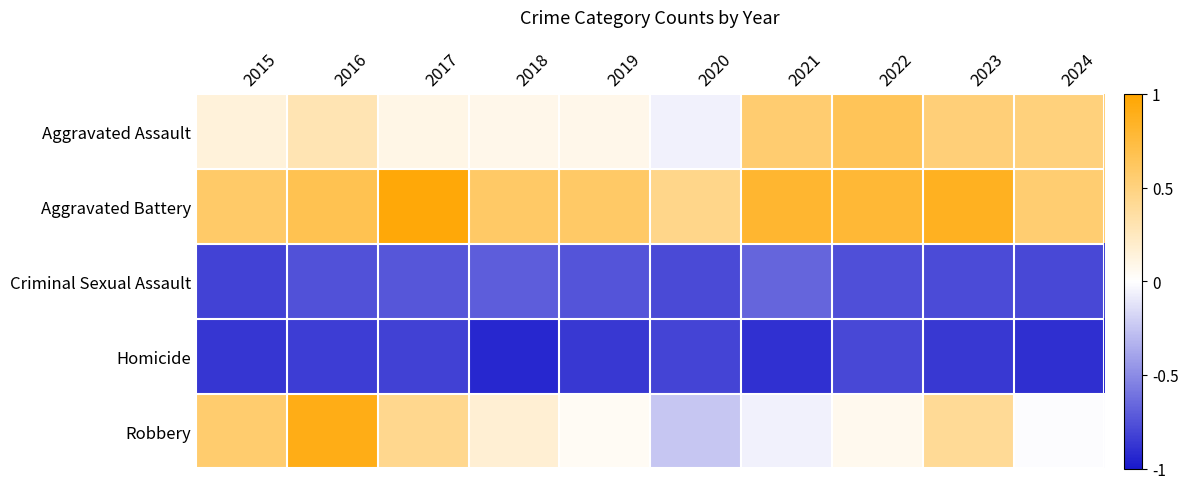

Which category has the highest value across all series?

2017